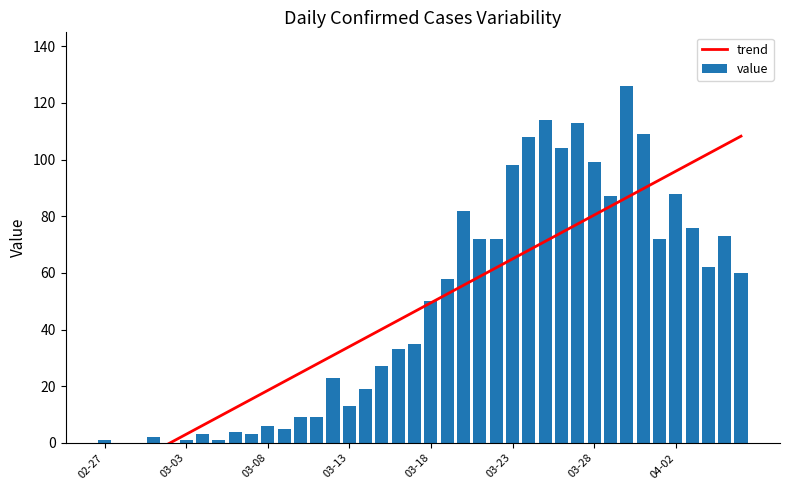

How many negative values does the trend series have?

5